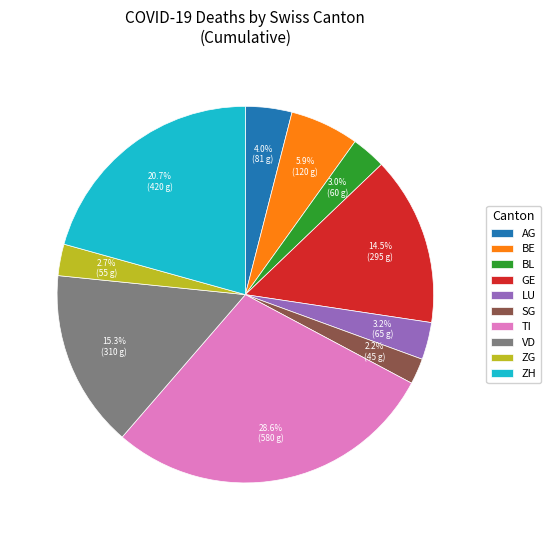

What percentage is NOT represented by BL?

97.0%